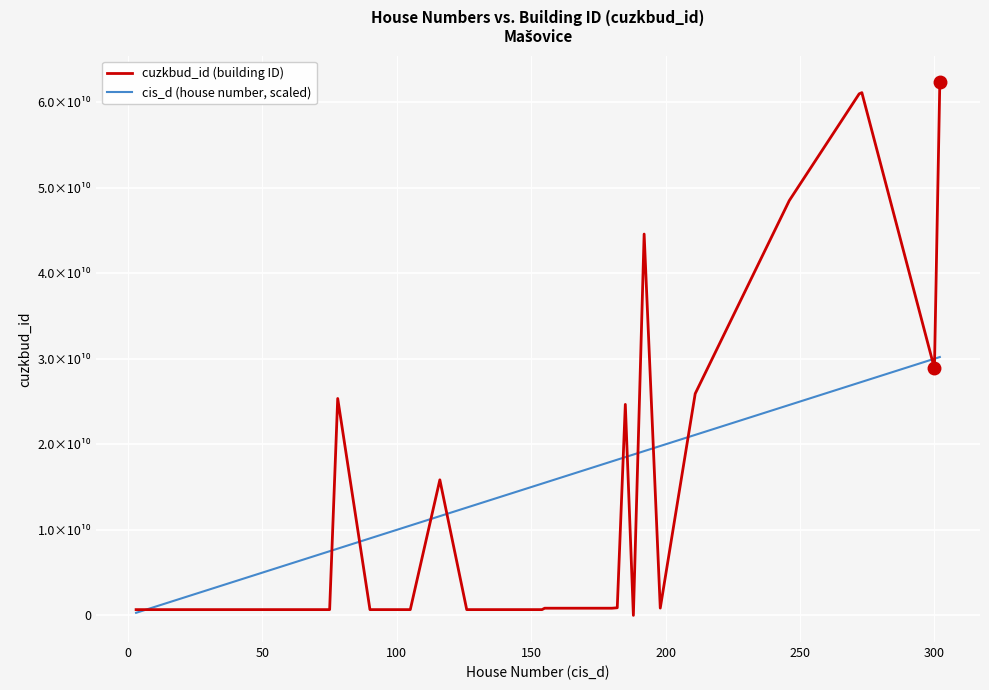

What are all the series names shown in the legend?

cuzkbud_id (building ID), cis_d (house number, scaled)